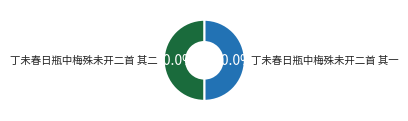

True or false: 丁未春日瓶中梅殊未开二首 其一 accounts for 55% of the total.

False